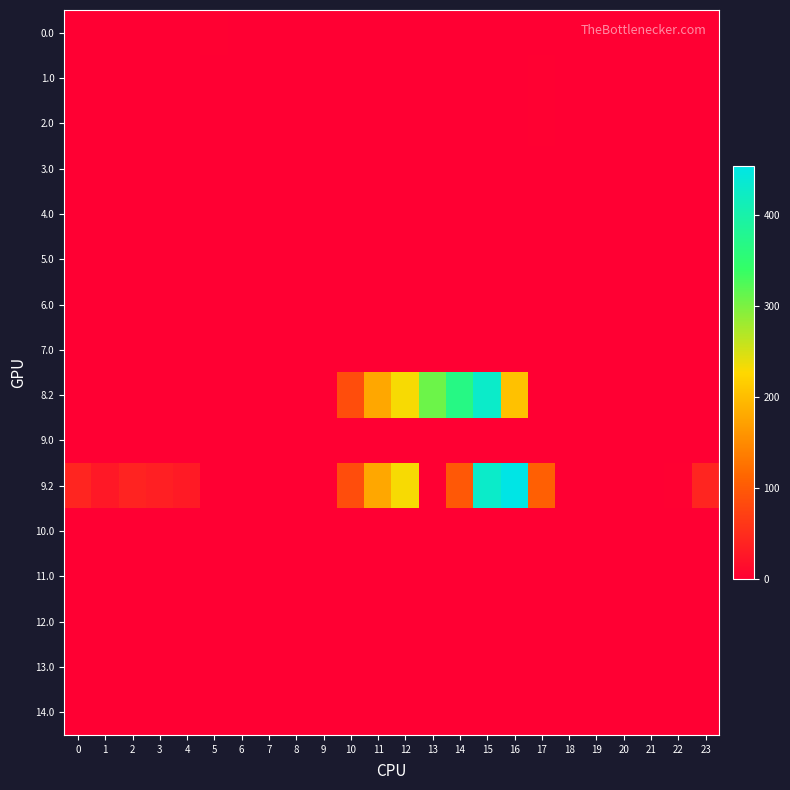

Which series has the largest total across all categories?

9.2